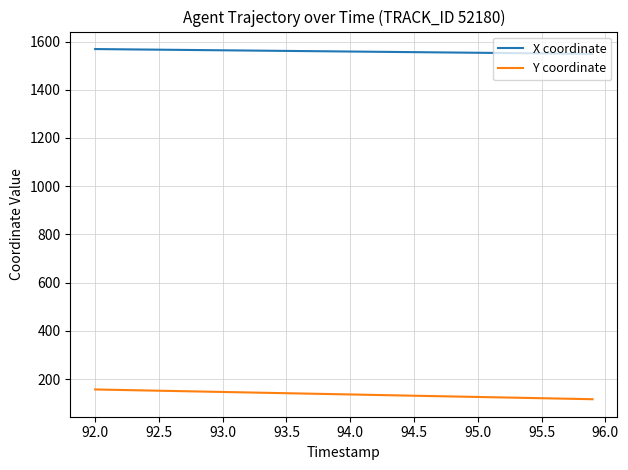

What is the difference between the maximum and minimum values in the Y coordinate series?

40.4